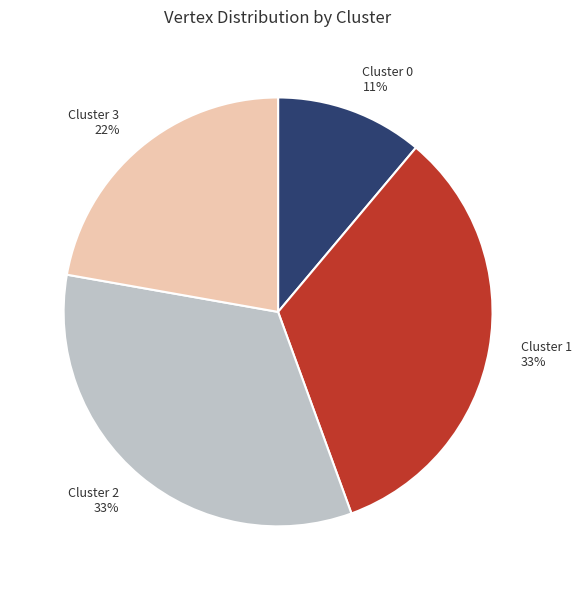

To the nearest percent, what is the difference between the Cluster 0 and Cluster 1 slice percentages?

22%